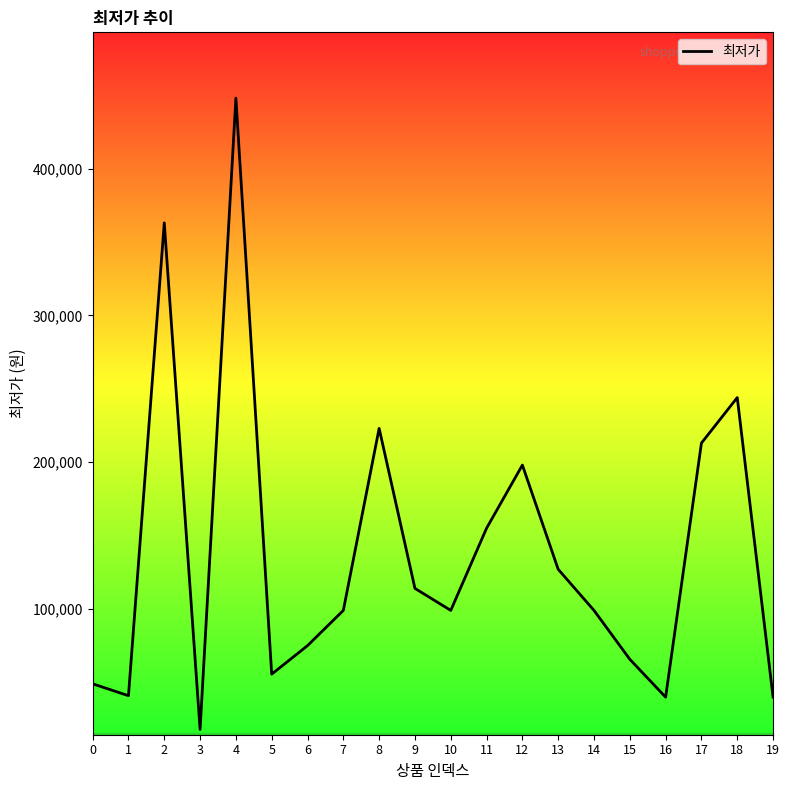

What is the change in value from 11 to 17?

+58000